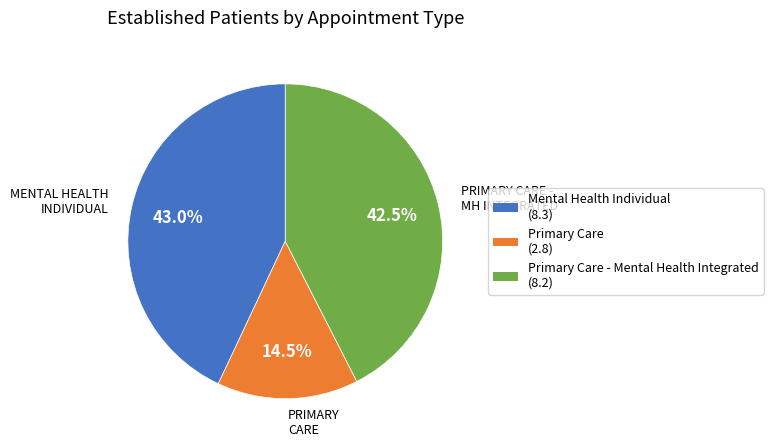

How many segments does this pie chart have?

3